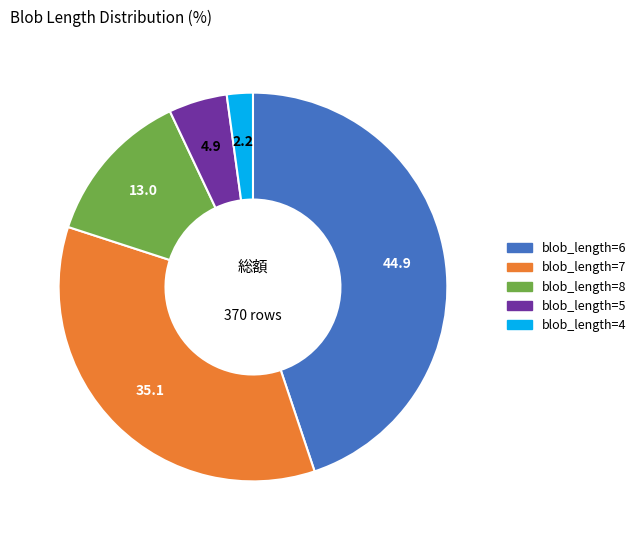

Does any single category account for the majority?

No